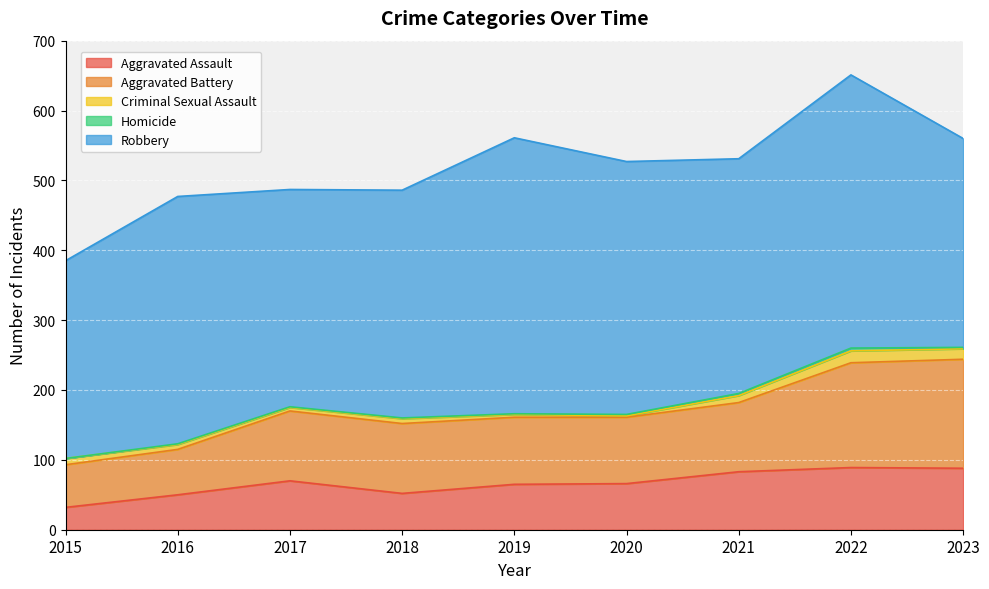

Rank the series at 2019 from highest to lowest value.

Robbery, Aggravated Battery, Aggravated Assault, Criminal Sexual Assault, Homicide